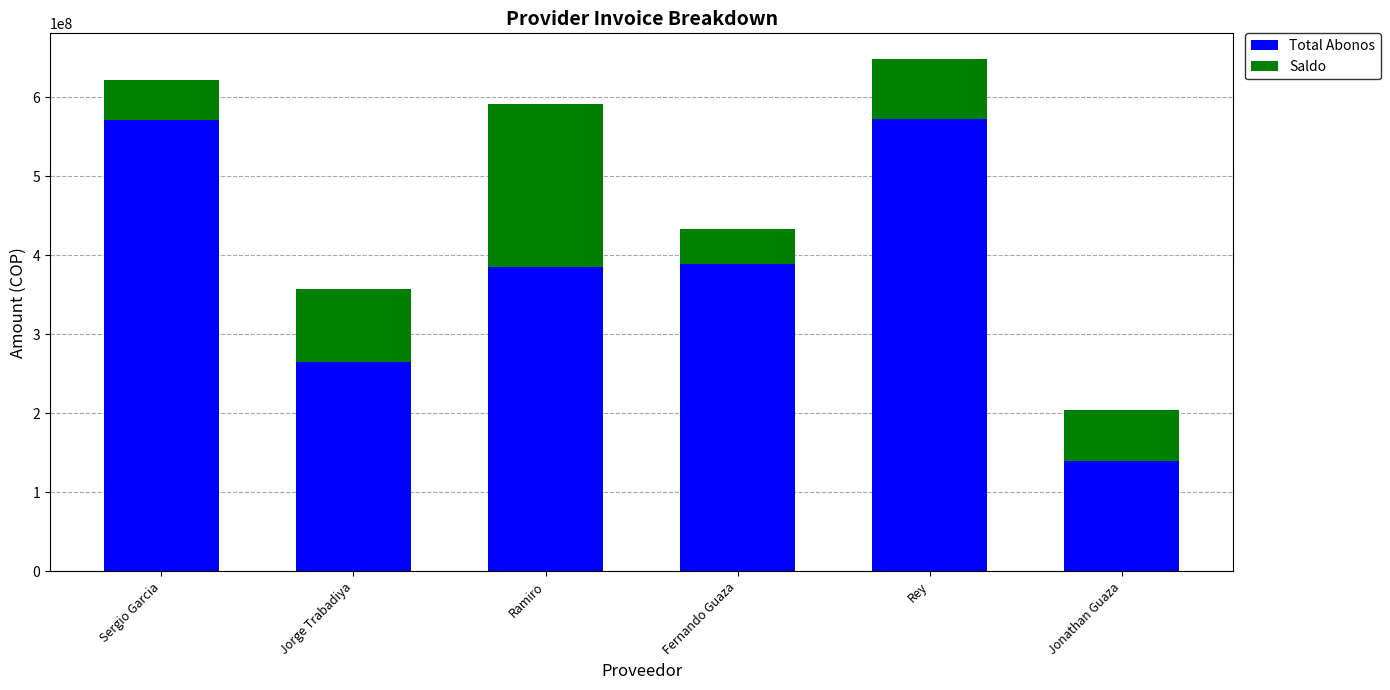

Which has a higher value, Fernando Guaza or Jorge Trabadiya?

Fernando Guaza